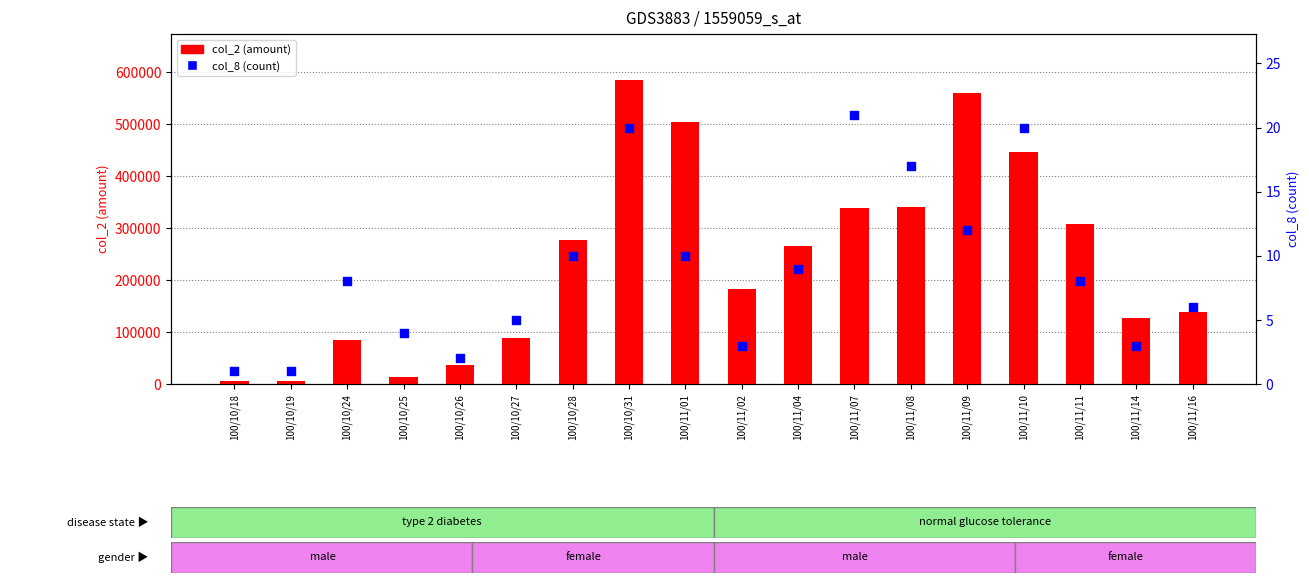

At which category is the sum across all series the highest?

100/10/31